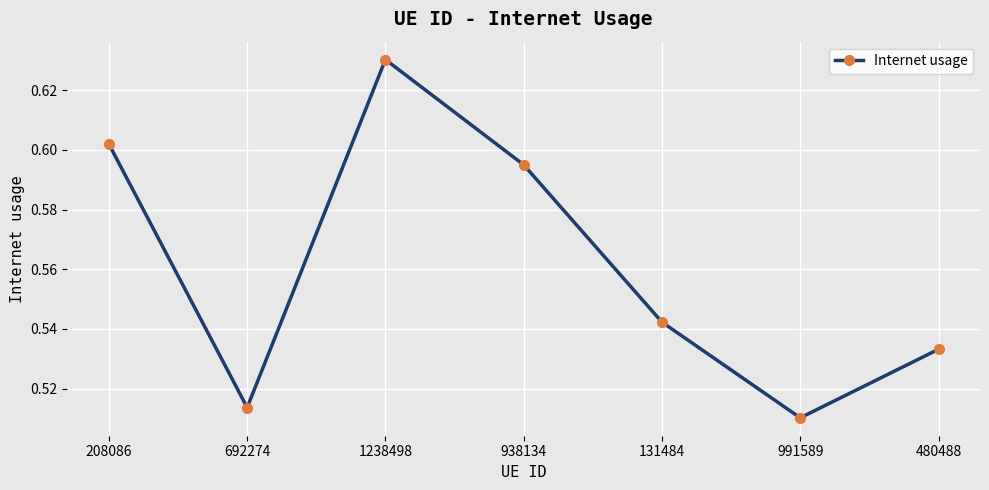

Where is the first local minimum?

692274